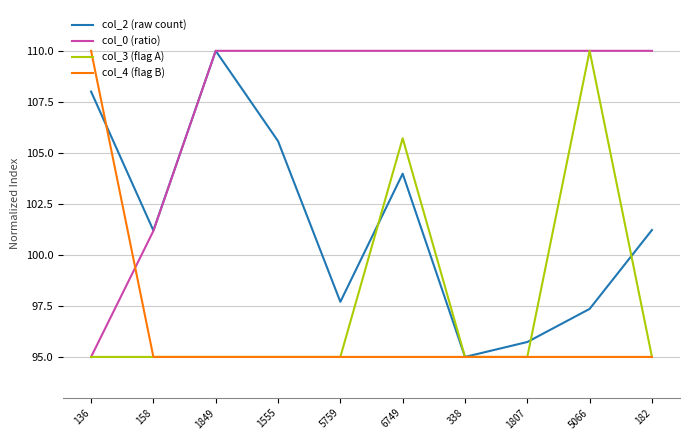

What position from the left is 1555?

4